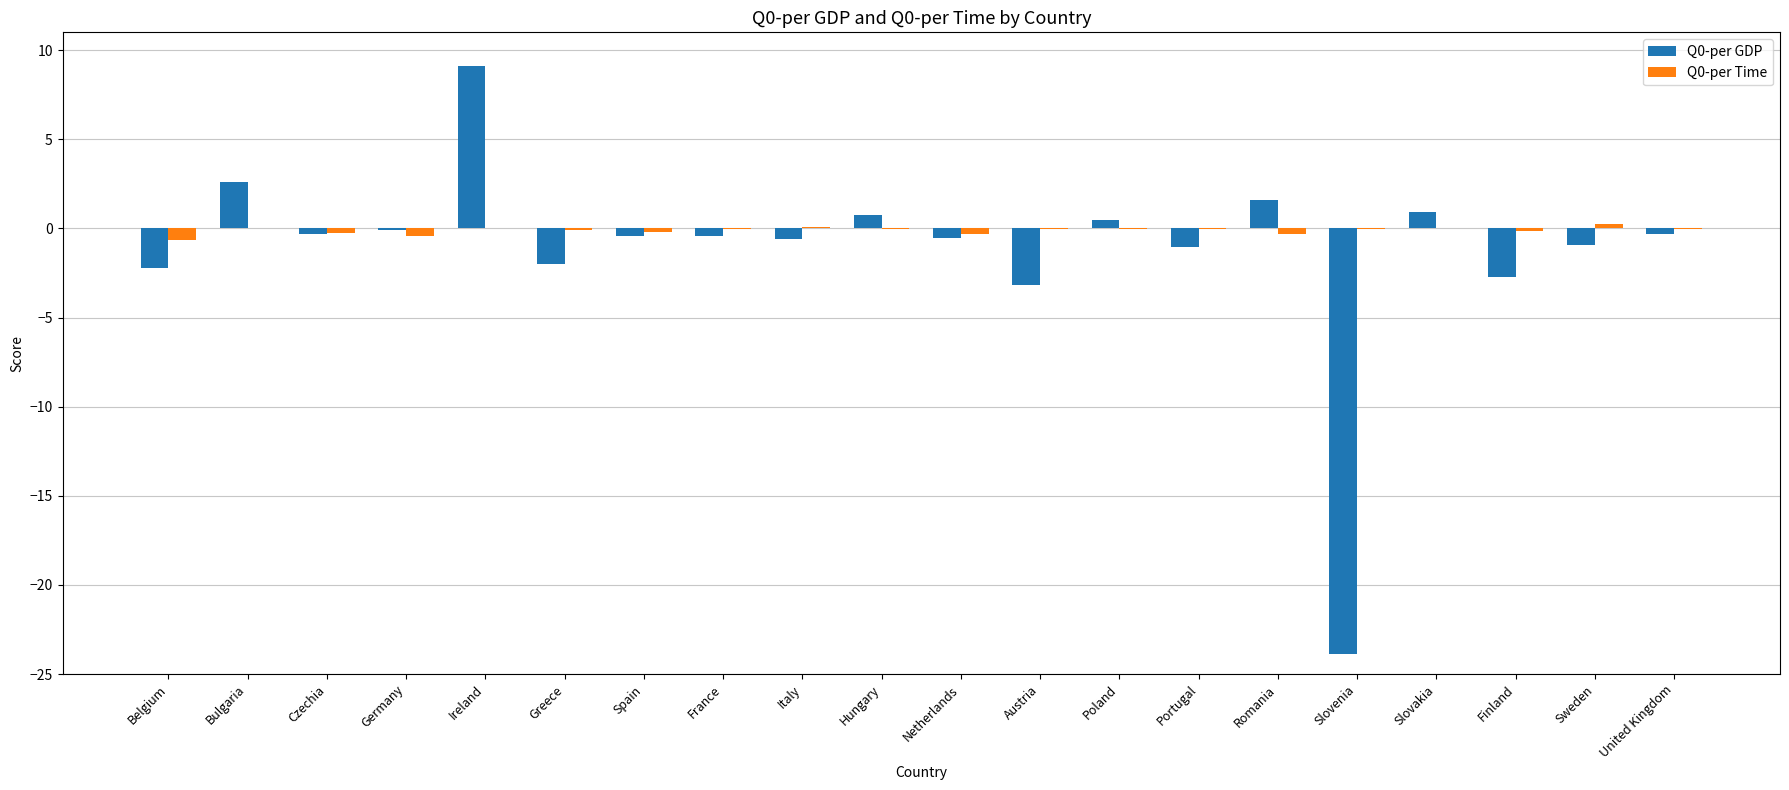

How many distinct data groups are displayed?

2